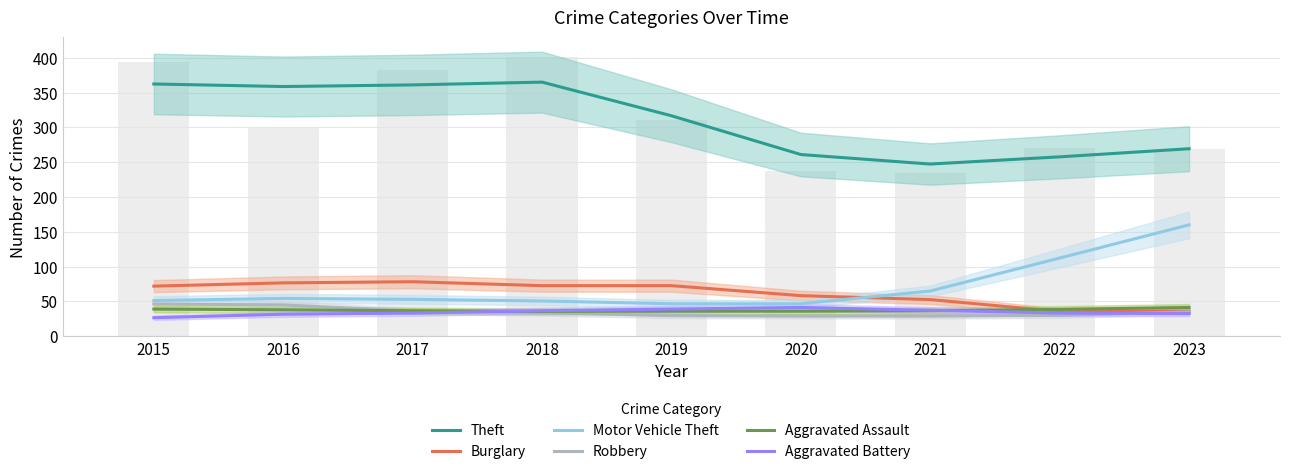

Count the number of categories in the chart.

9